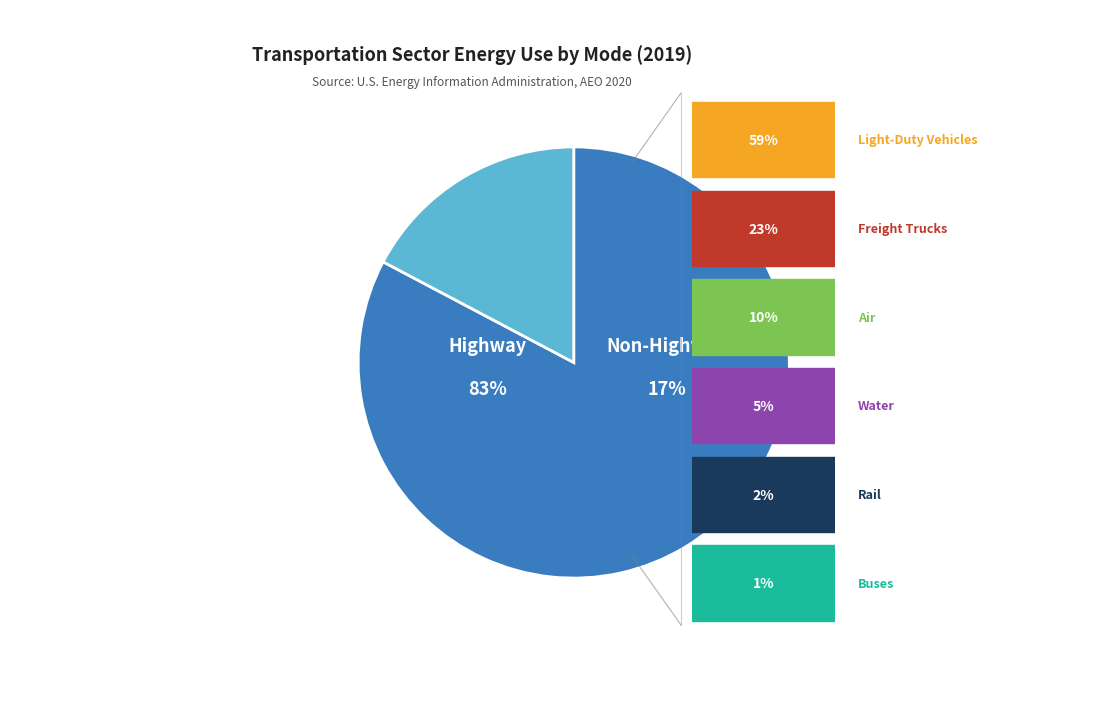

Is there any slice that represents more than half of the pie?

Yes